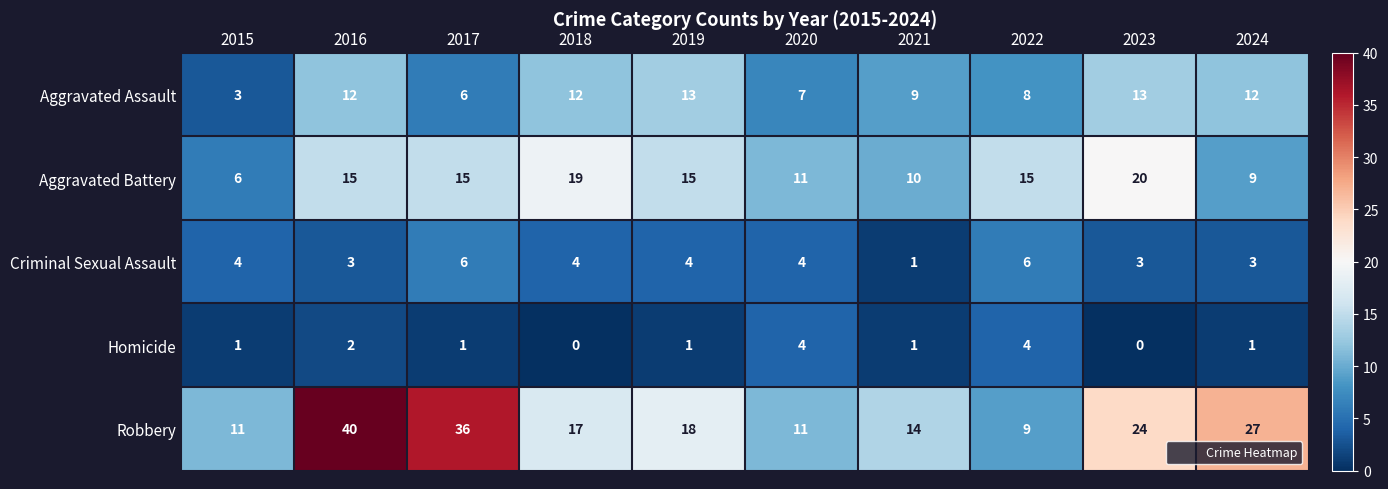

Which series has the largest range (max minus min)?

Robbery